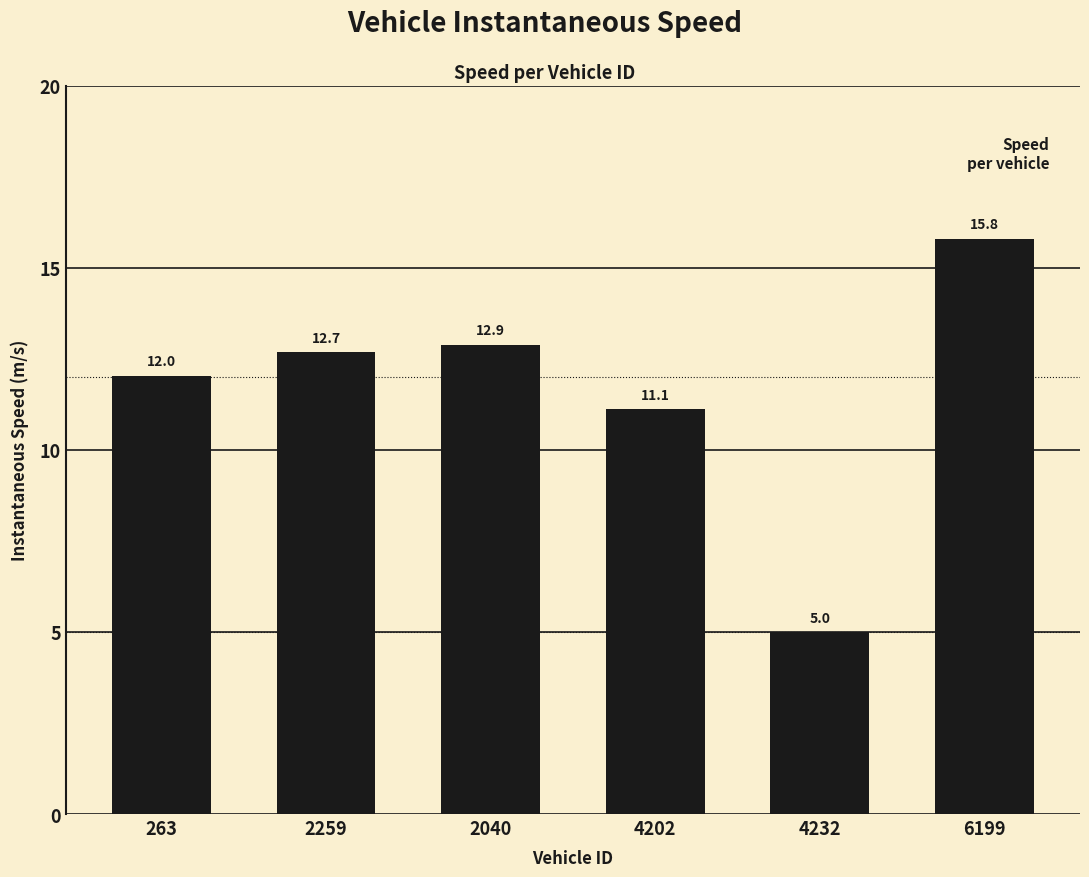

What is the change in value from 263 to 2259?

+0.6